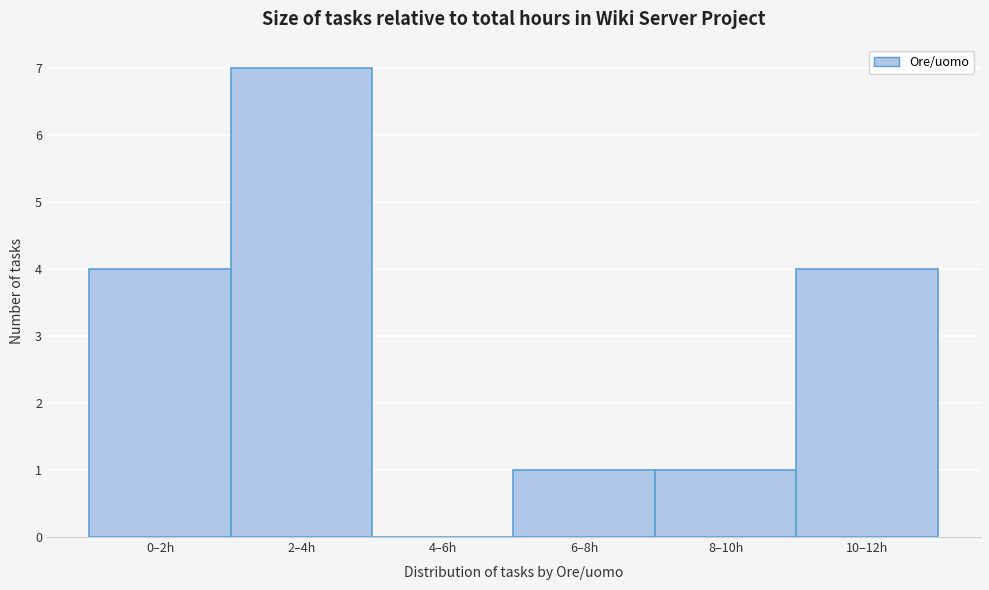

Reading left to right, what are all the values shown in this chart?

0–2h=4	2–4h=7	4–6h=0	6–8h=1	8–10h=1	10–12h=4